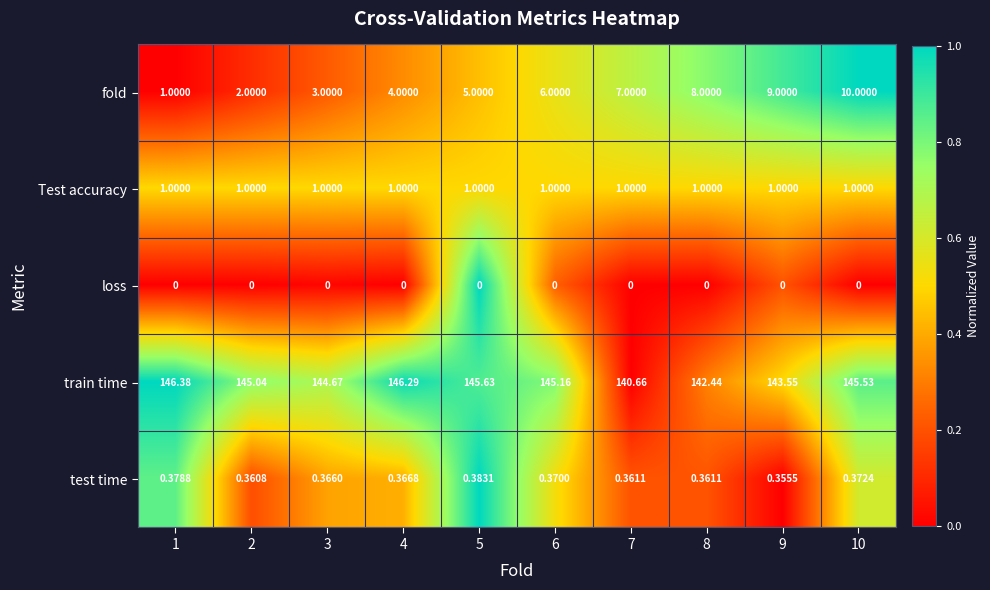

Rank the series by their maximum value, from lowest to highest.

loss, test time, Test accuracy, fold, train time